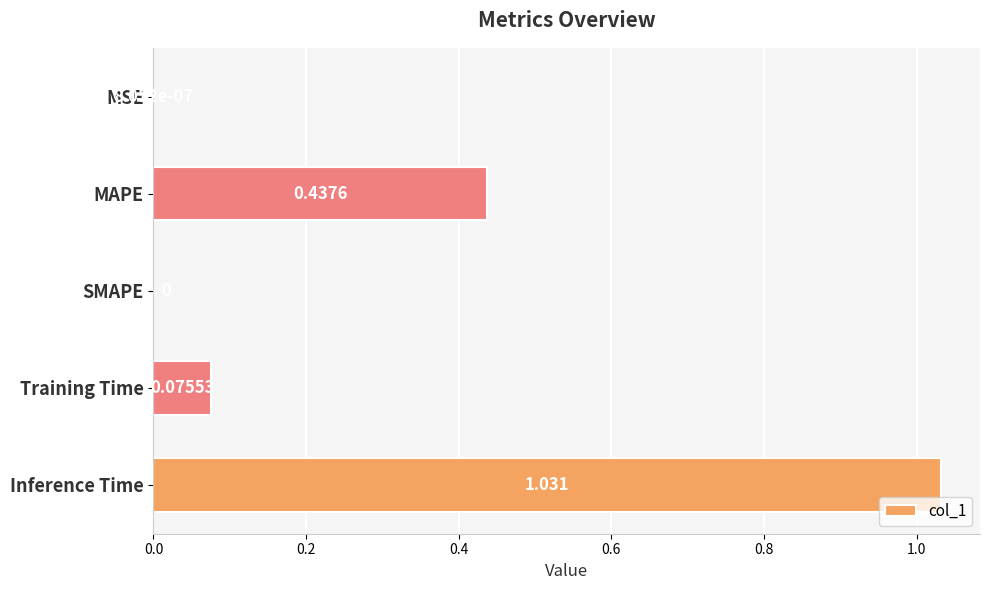

Which label corresponds to the largest value in the chart?

Inference Time